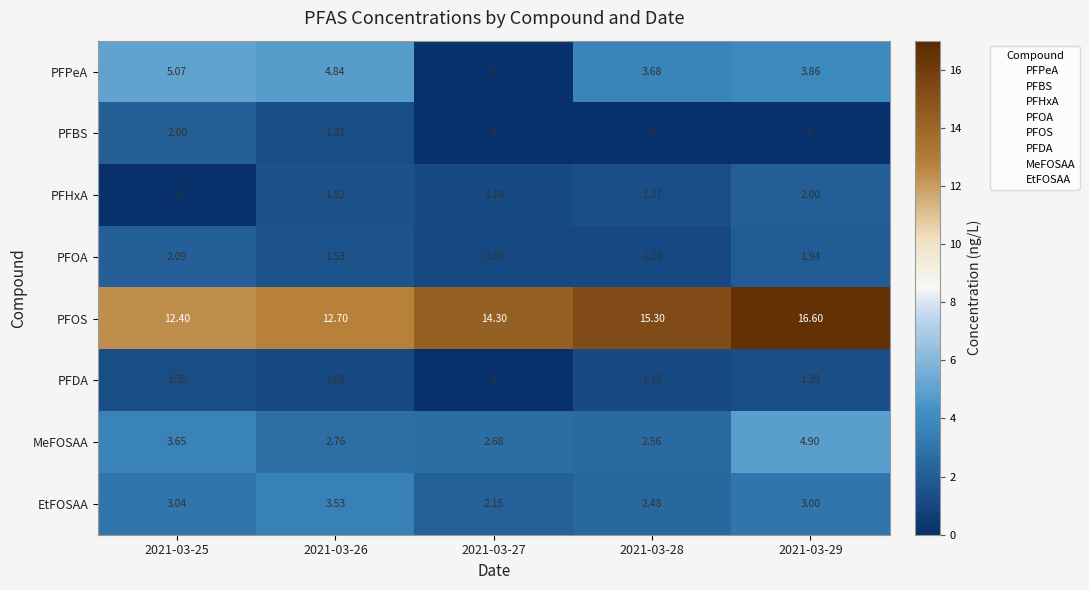

Which series has the widest spread of values?

PFPeA